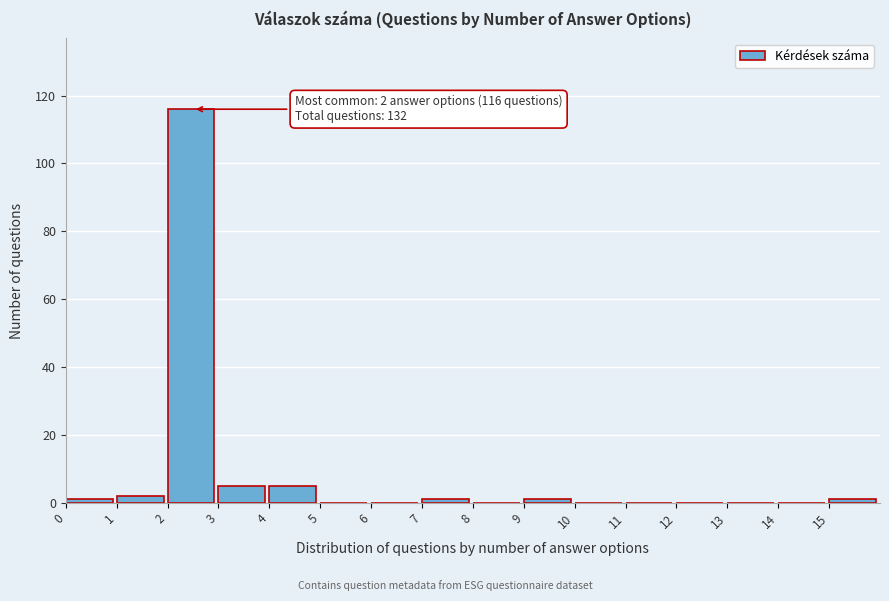

Over which range of the x-axis is the bar tallest?

2 to 3